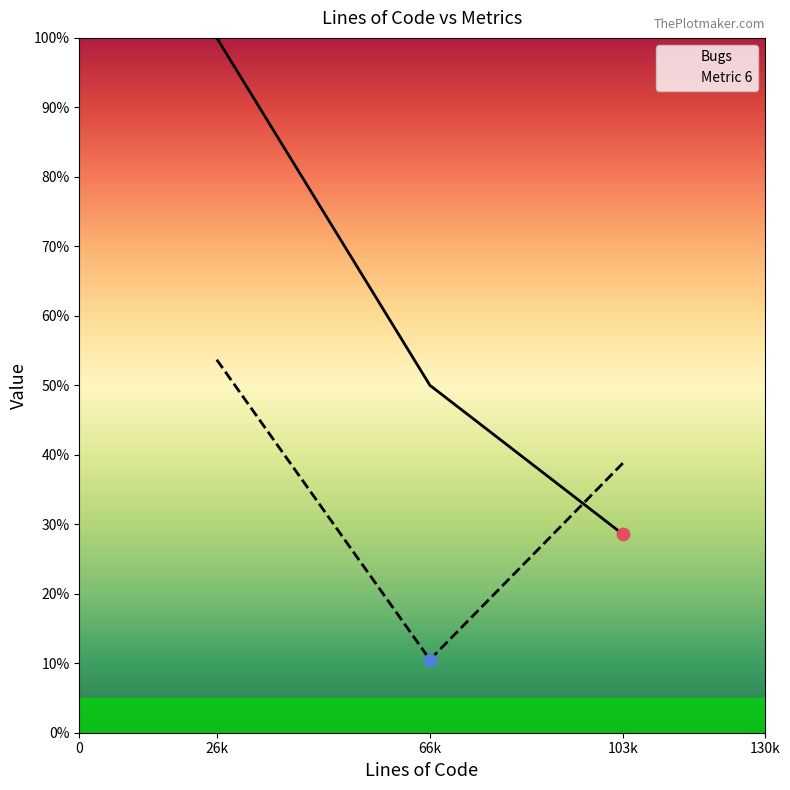

At which category is the sum across all series the highest?

26076